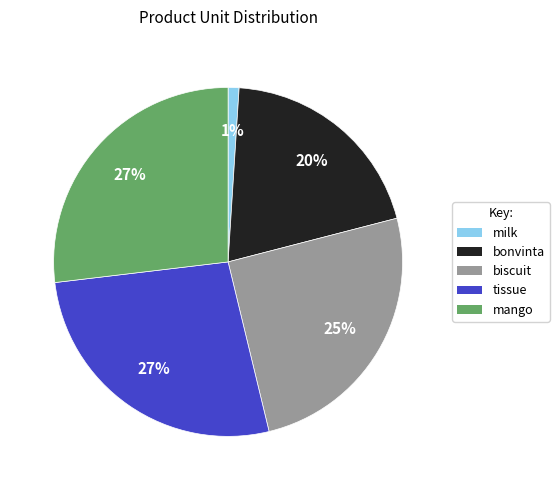

To the nearest percent, what portion does mango represent?

27%